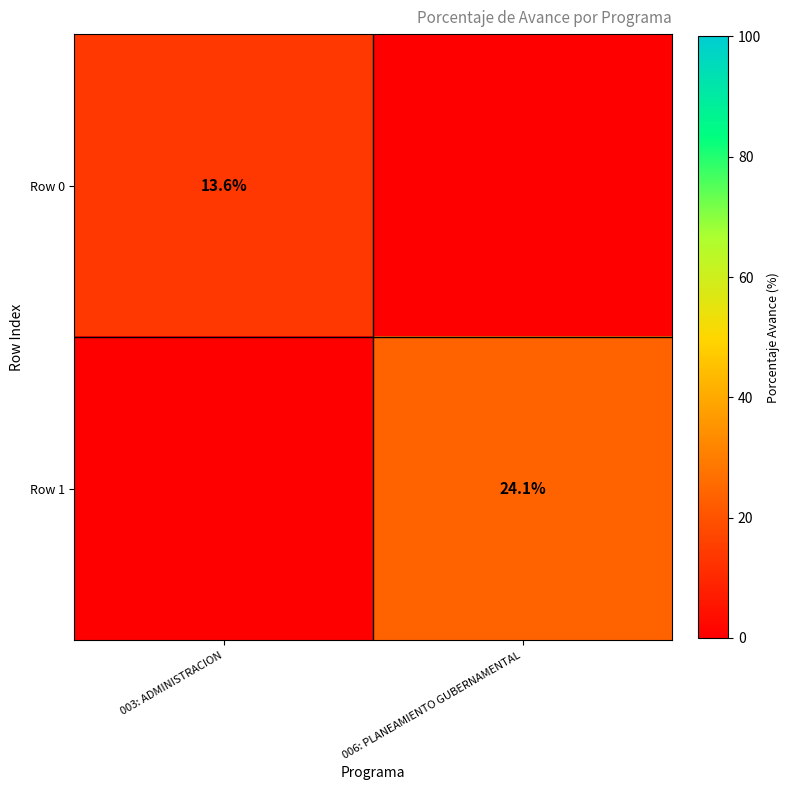

How many series are shown in this chart?

2